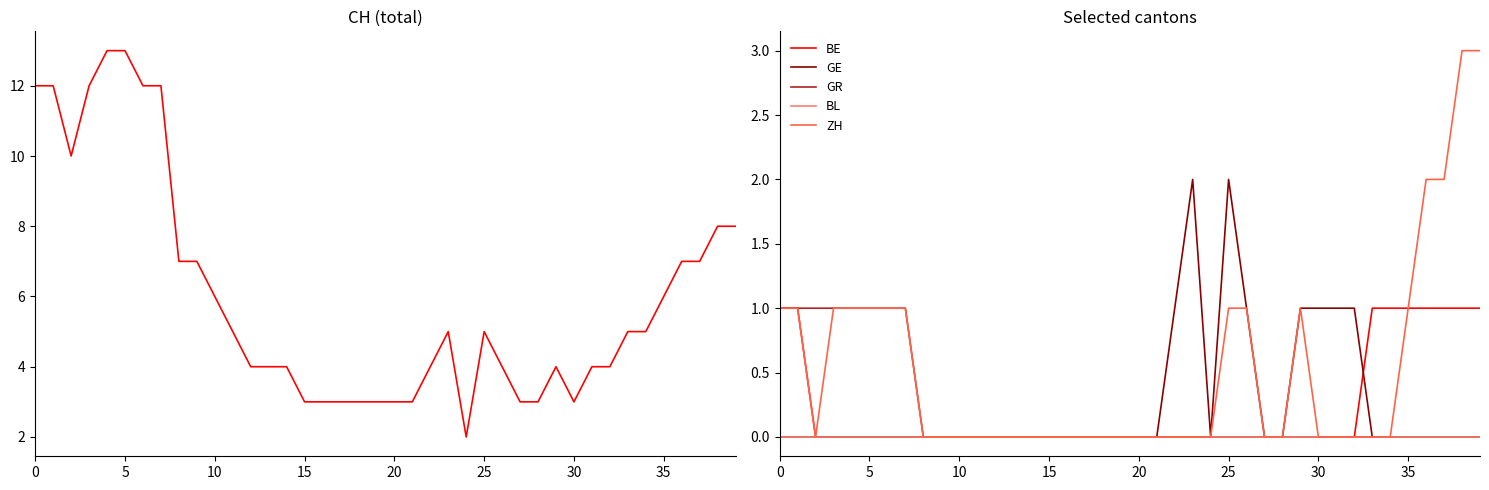

True or false: BE and GE intersect in this chart.

True